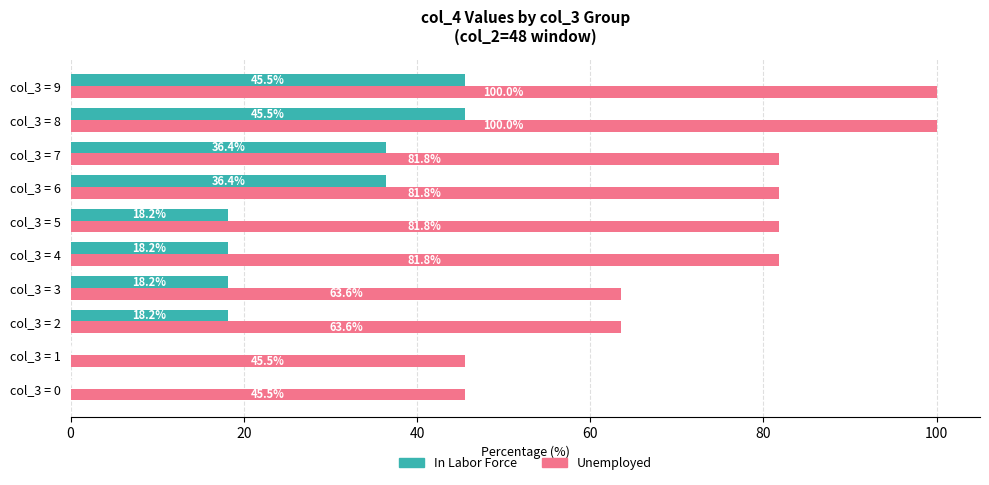

What is the sum of the In Labor Force values at col_3 = 5 and col_3 = 4?

36.4